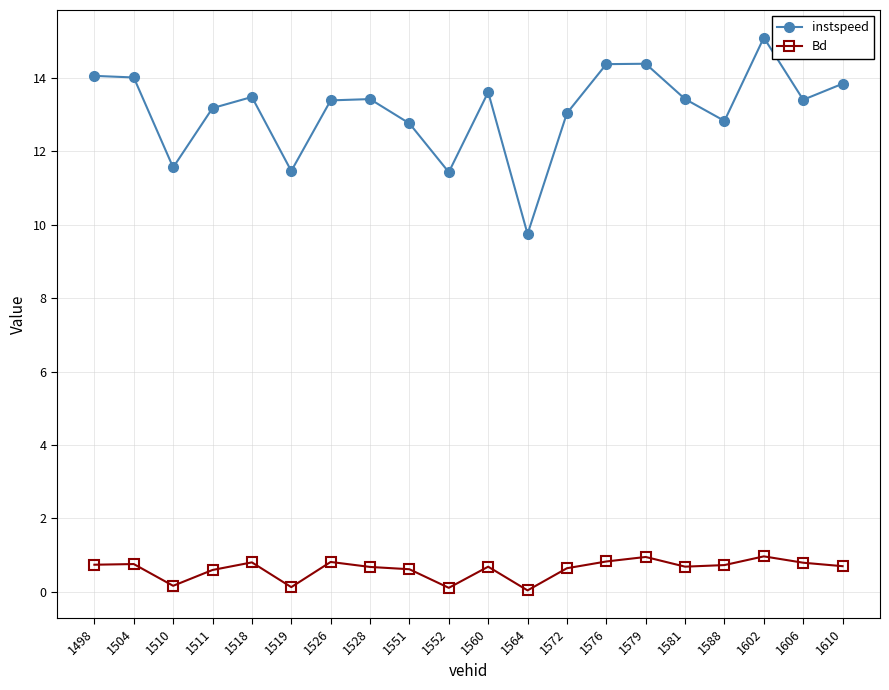

Is the value of Bd at 1511 greater than the value of instspeed at 1528?

No